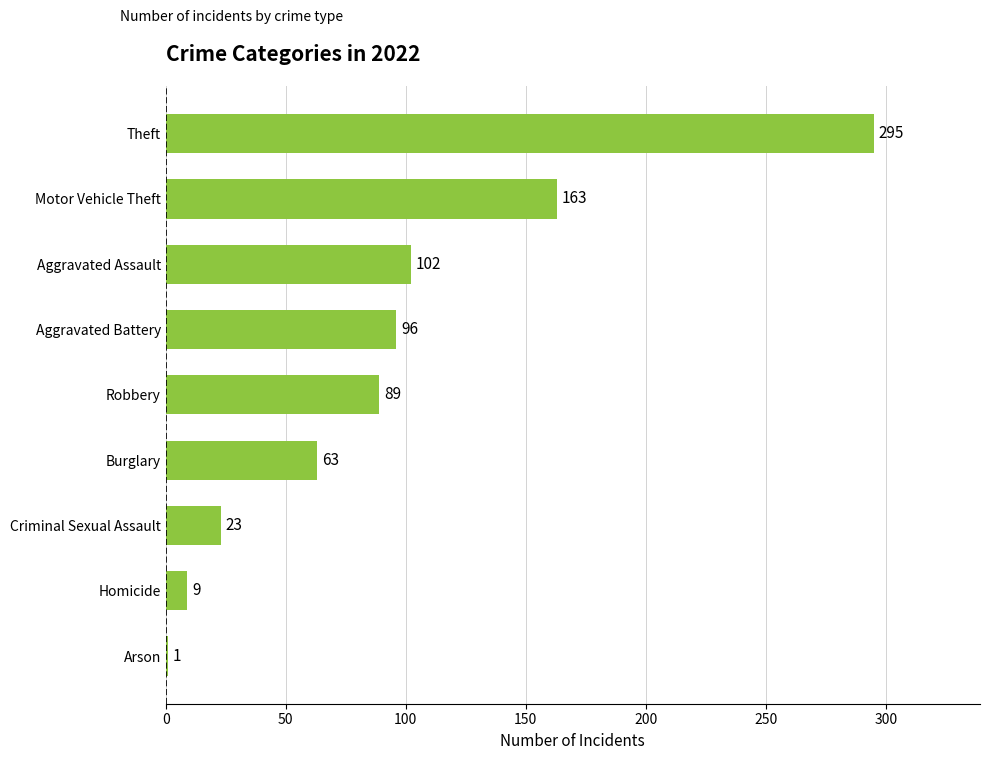

Reading bottom to top, extract all data points from this chart.

Arson=1	Homicide=9	Criminal Sexual Assault=23	Burglary=63	Robbery=89	Aggravated Battery=96	Aggravated Assault=102	Motor Vehicle Theft=163	Theft=295